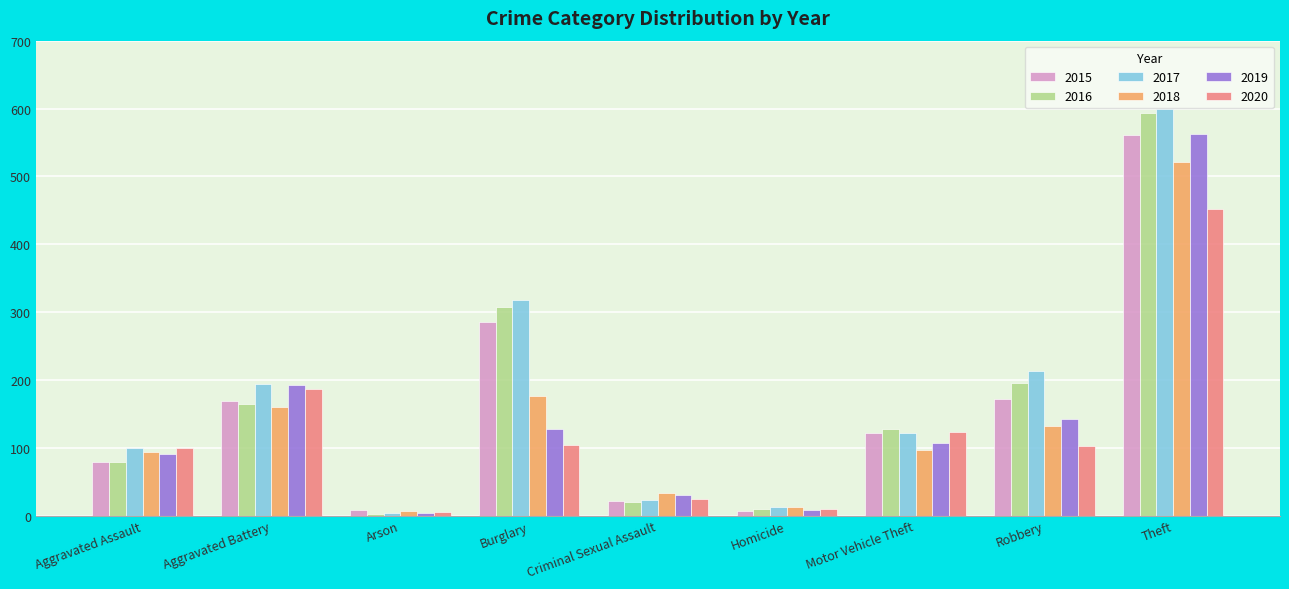

What is the lowest value of the 2018 series?

6